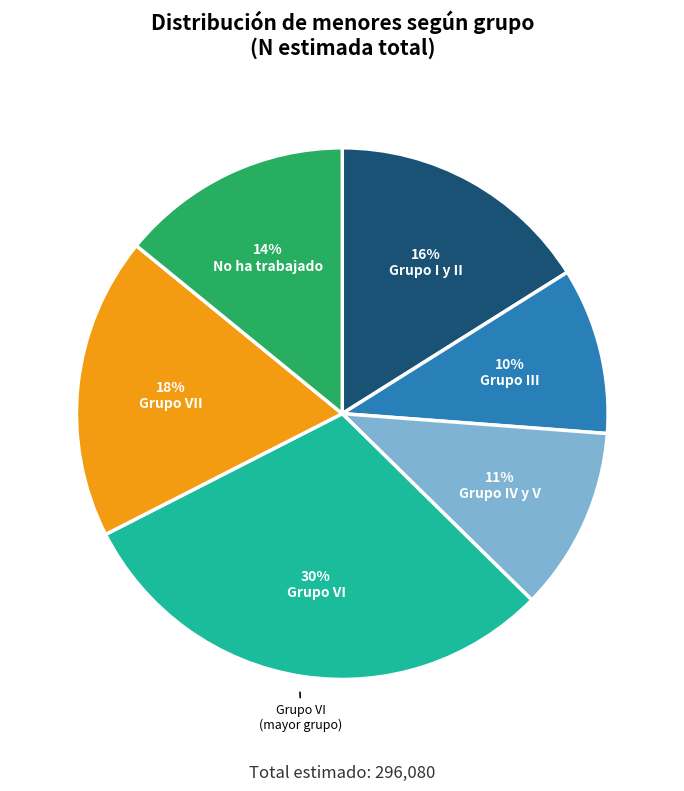

Is there a majority slice in this chart?

No